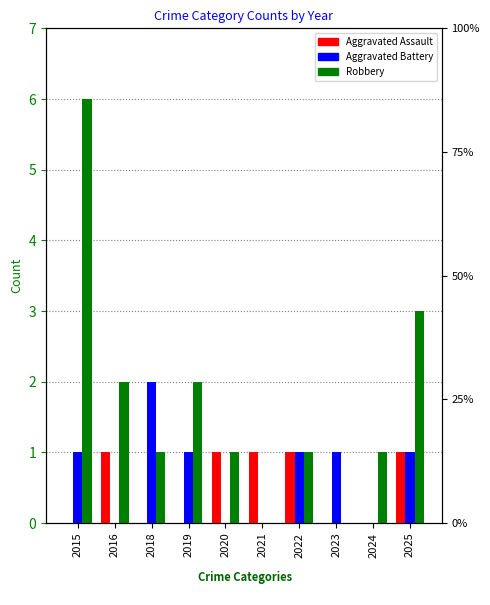

Between 2024 and 2015, which is larger?

2024